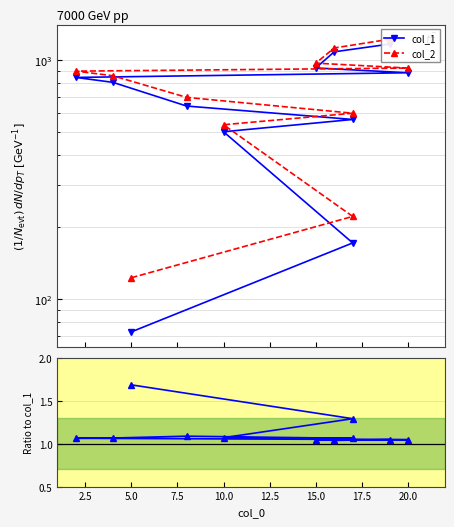

At how many categories does at least one series exceed 259?

9